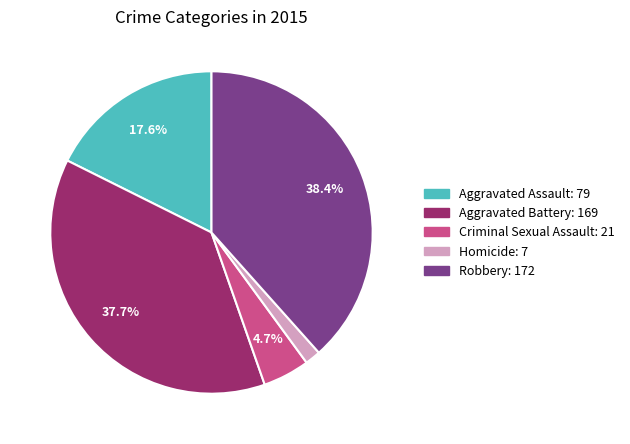

Do Aggravated Assault and Robbery together represent more than half of the pie?

Yes